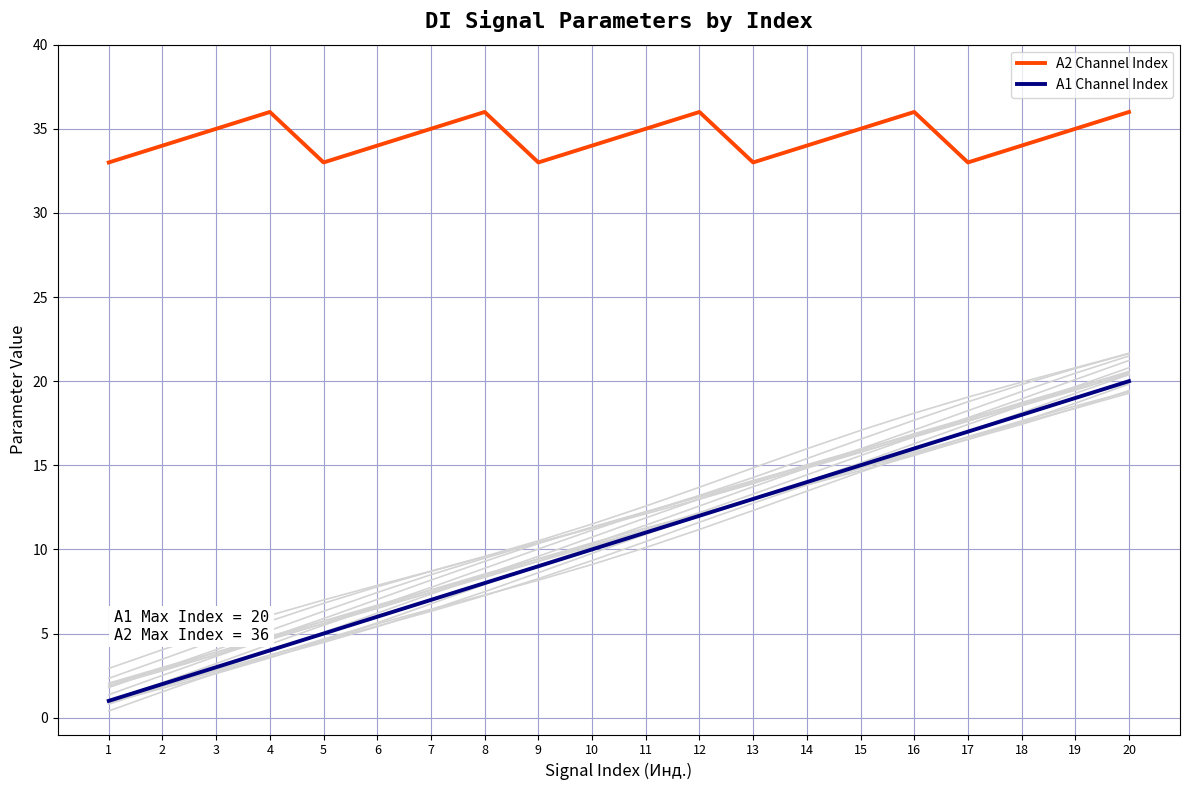

True or false: A1 Channel Index has a value of 5 at 5.

True